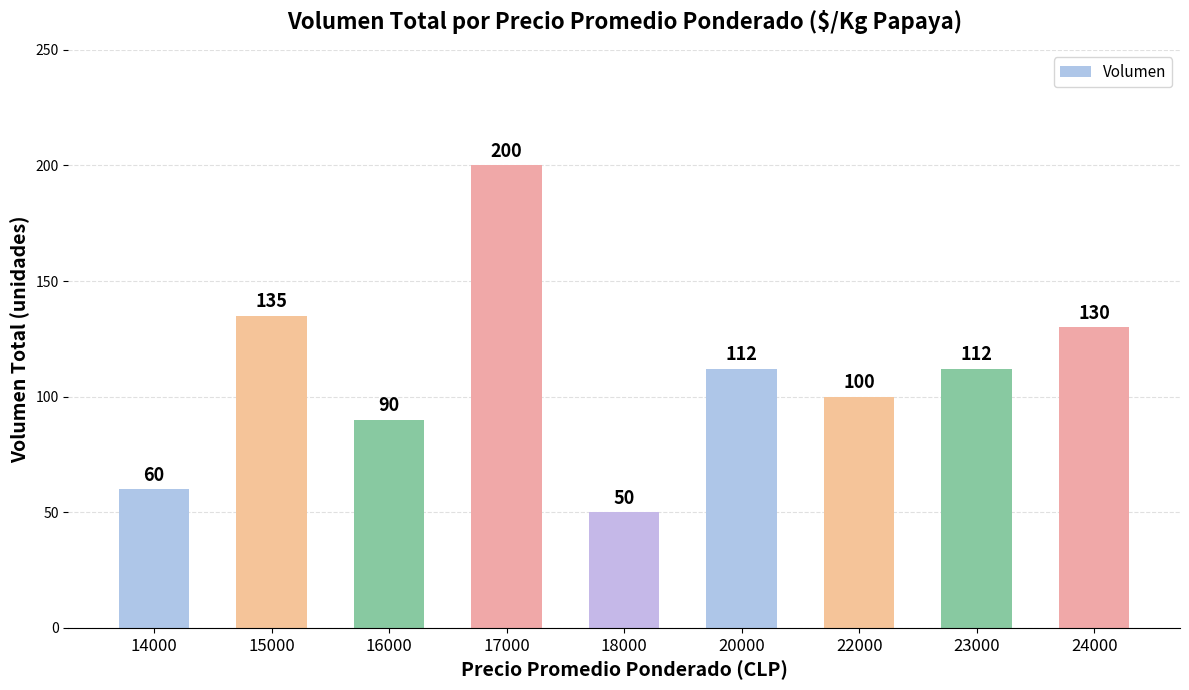

Approximately how many times larger is the value at 17000 compared to 15000?

1.5